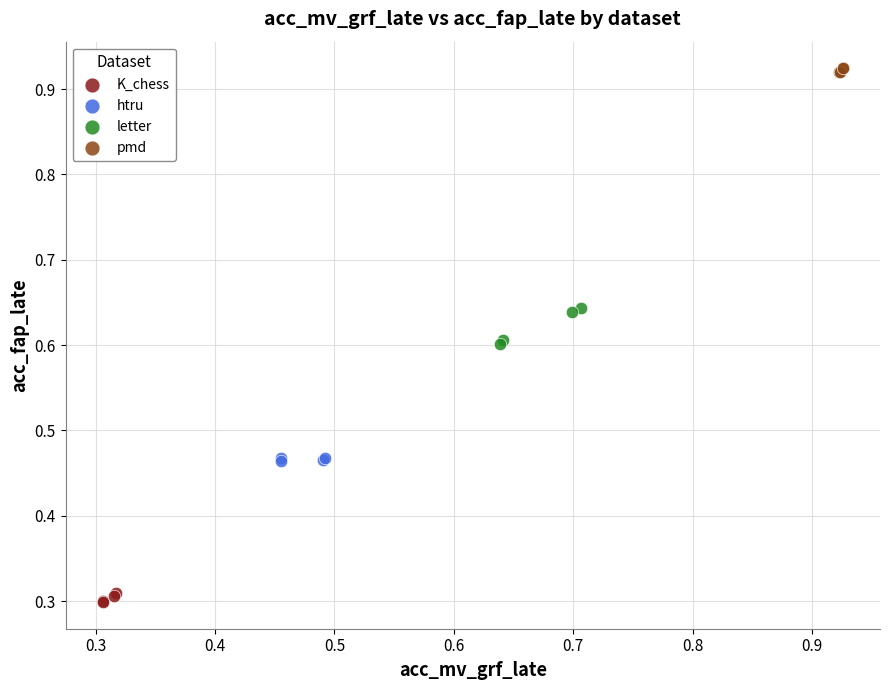

Which series contains the lowest Y value?

K_chess